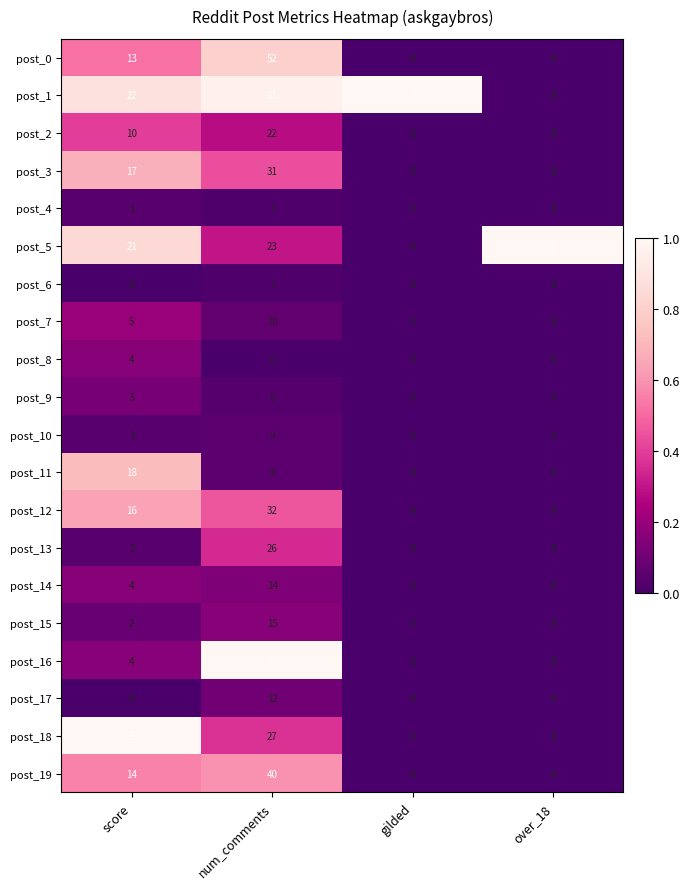

Is it true that post_14 equals 14 at num_comments?

True